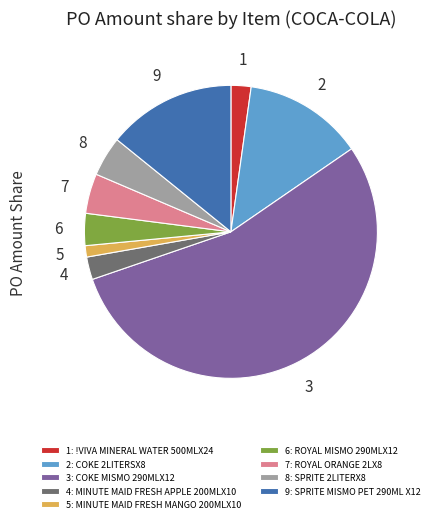

Is there any slice that represents more than half of the pie?

Yes